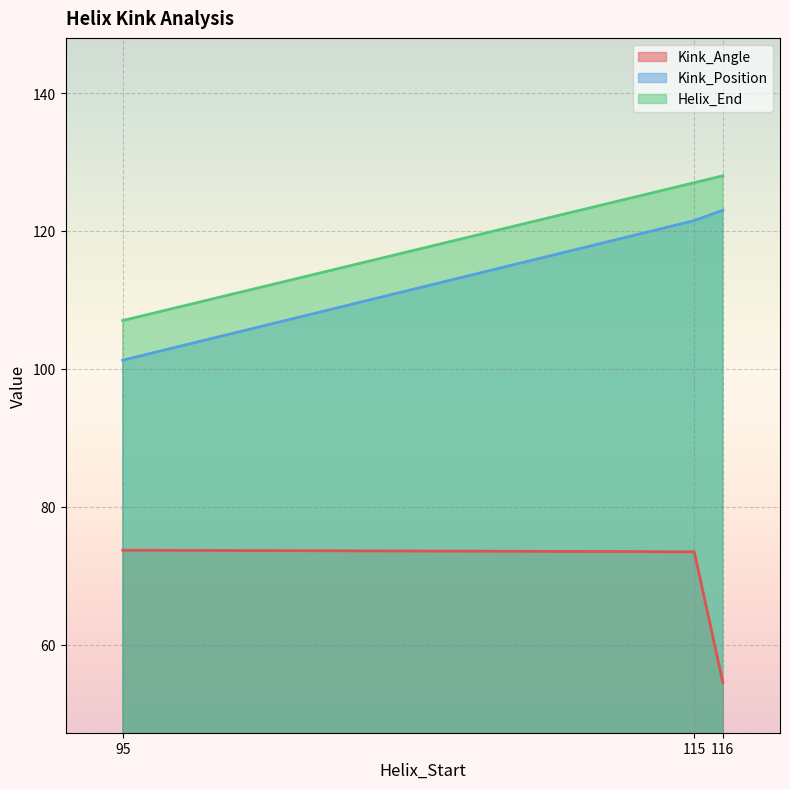

How many lines are shown in the chart?

3